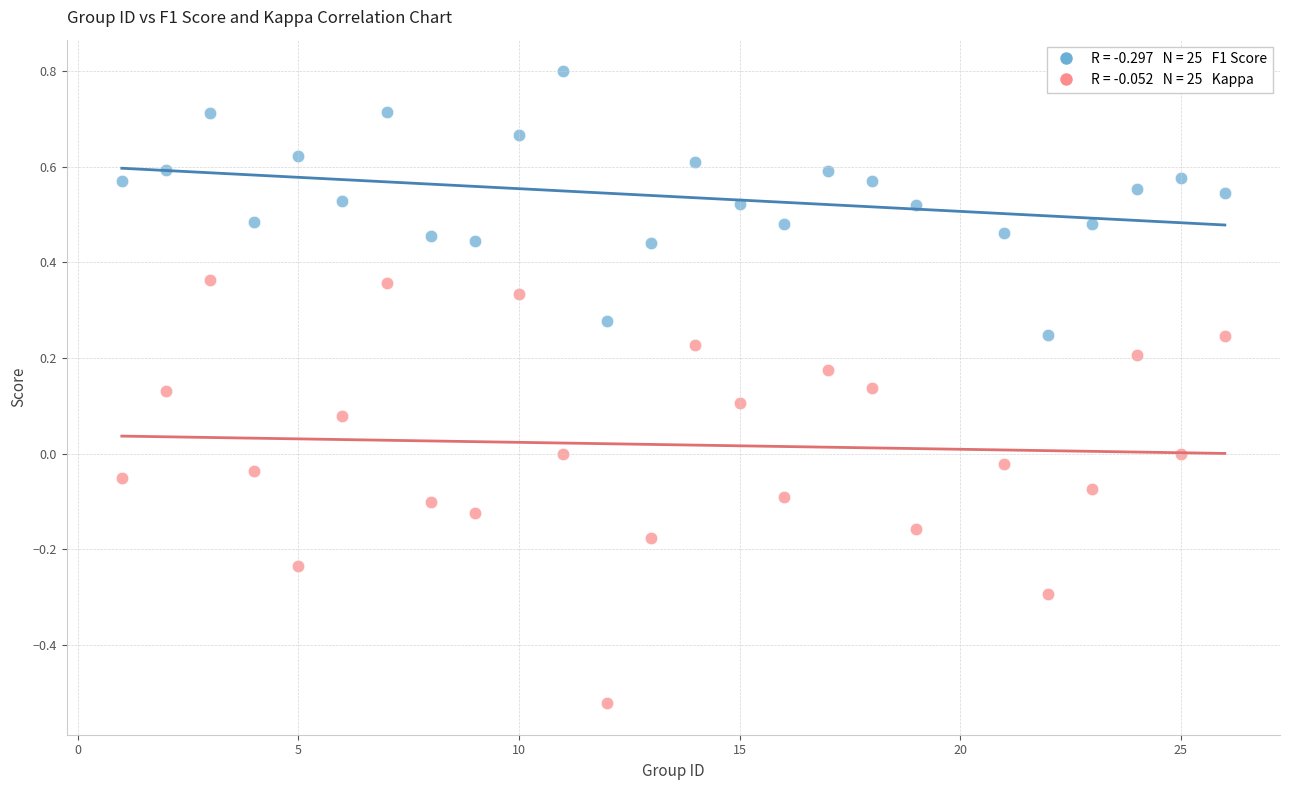

Across all data points, what is the range of Y values (max minus min)?

1.3